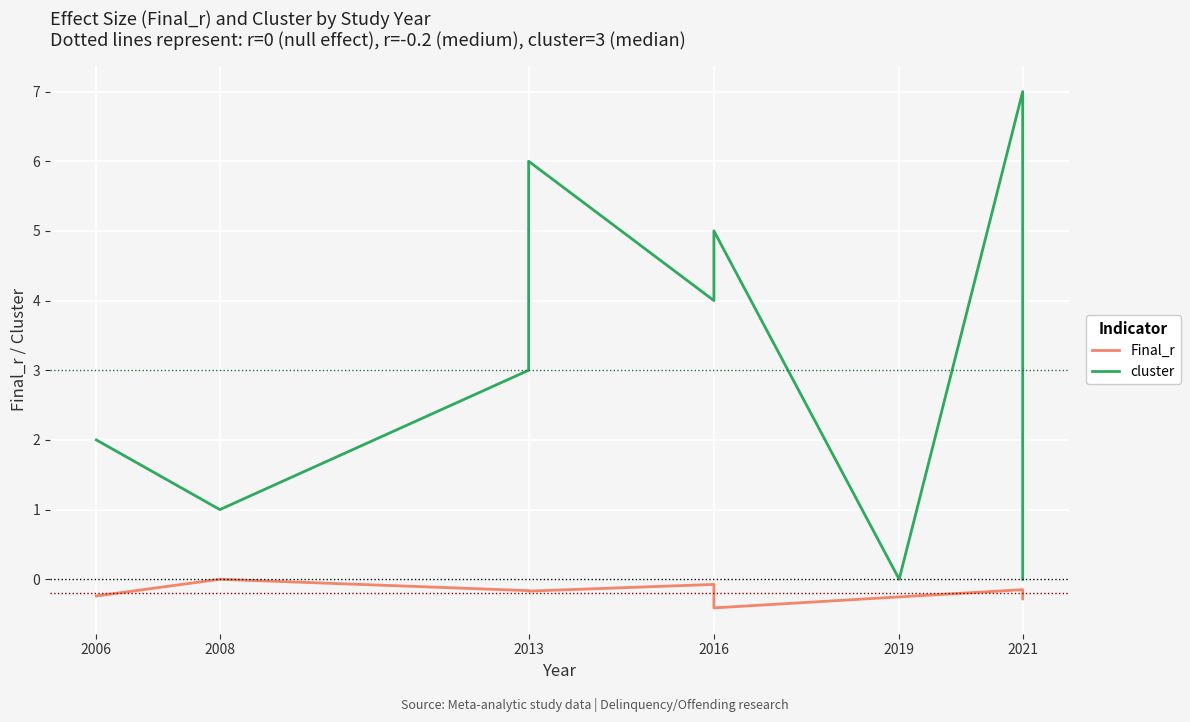

What are all the series names shown in the legend?

Final_r, cluster